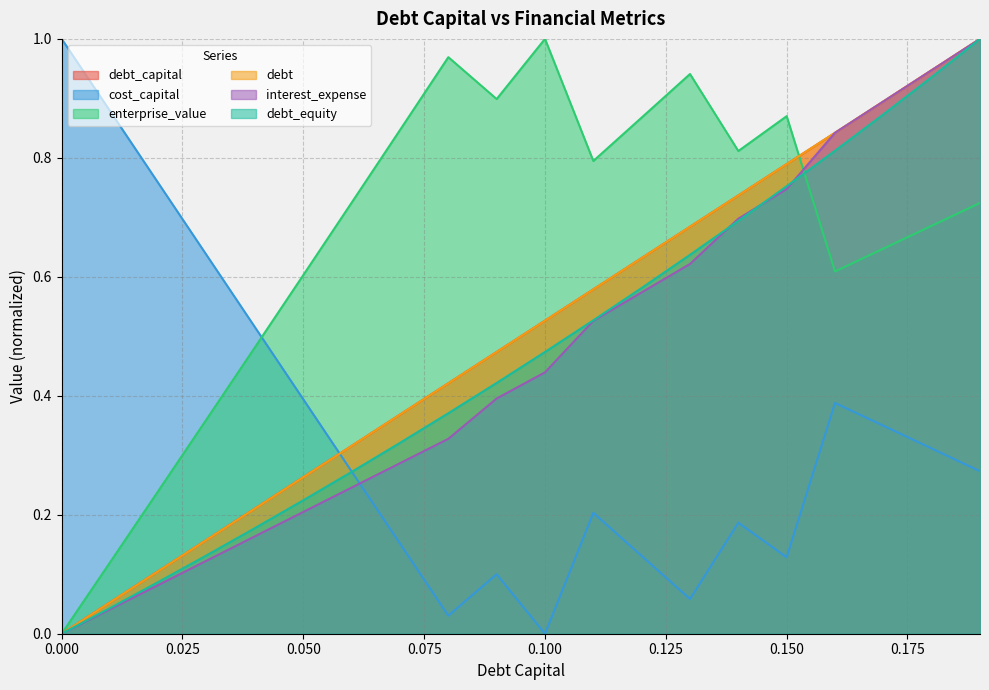

What are all the series names shown in the legend?

debt_capital, cost_capital, enterprise_value, debt, interest_expense, debt_equity